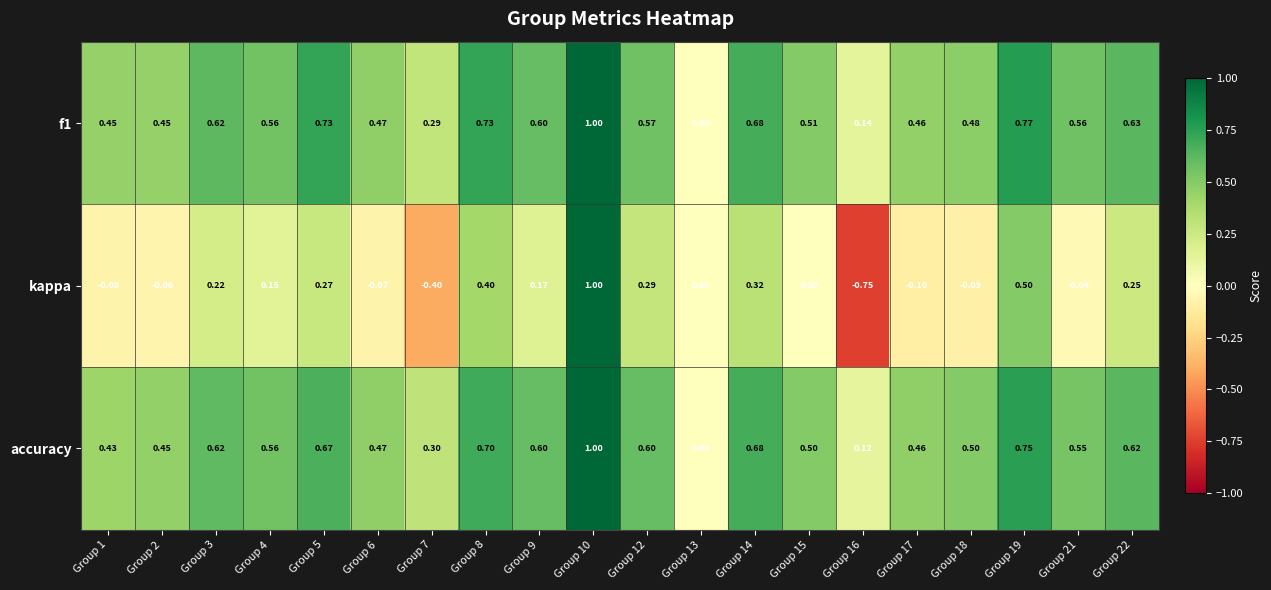

Is the value of kappa at Group 22 greater than the value of accuracy at Group 19?

No